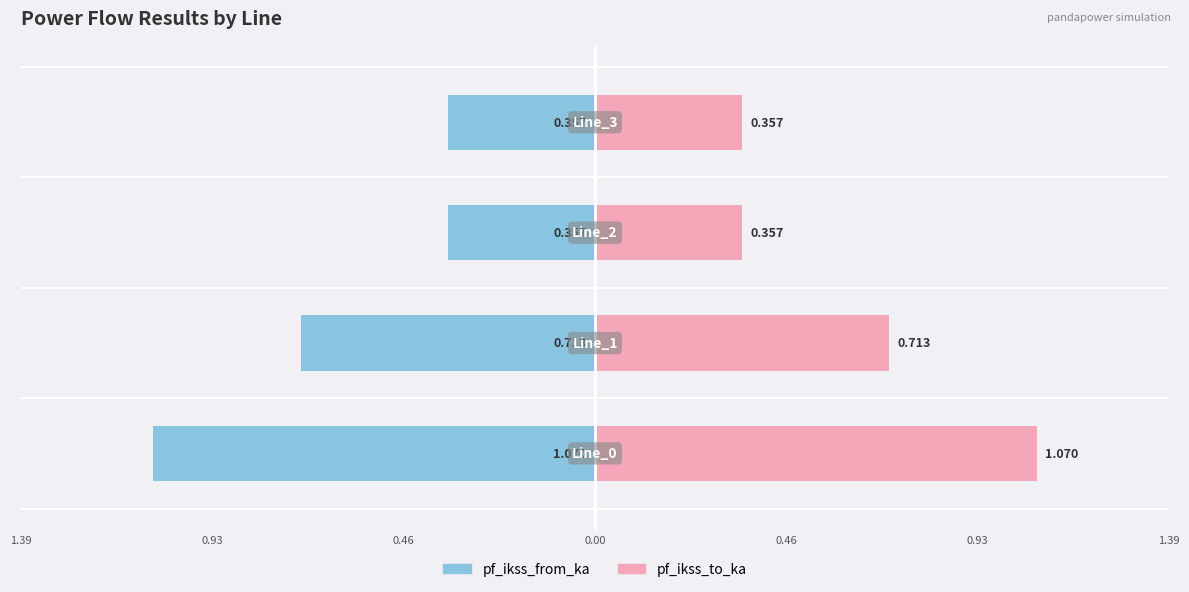

What is the difference between the maximum and minimum values in the pf_ikss_to_ka series?

0.7